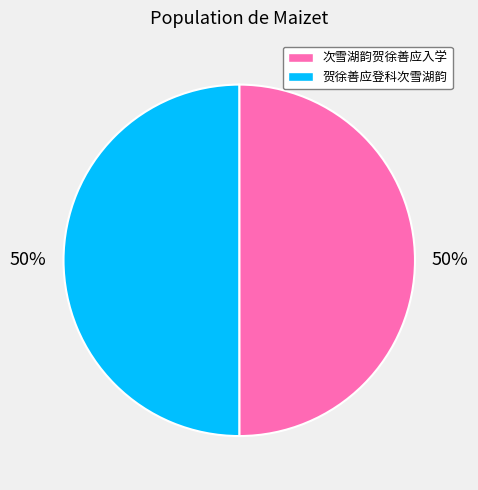

The 次雪湖韵贺徐善应入学 slice represents 50% of the pie. True or false?

True